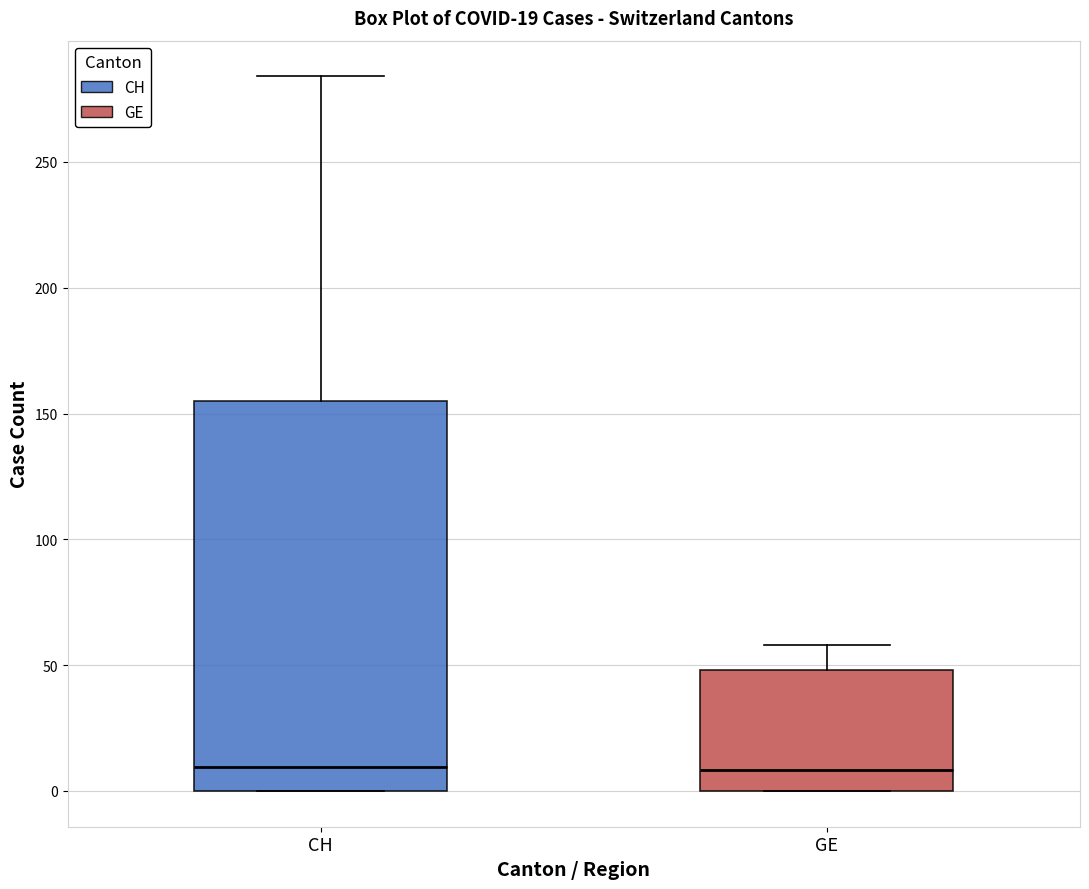

Which box is the tallest, from its lower edge to its upper edge?

CH